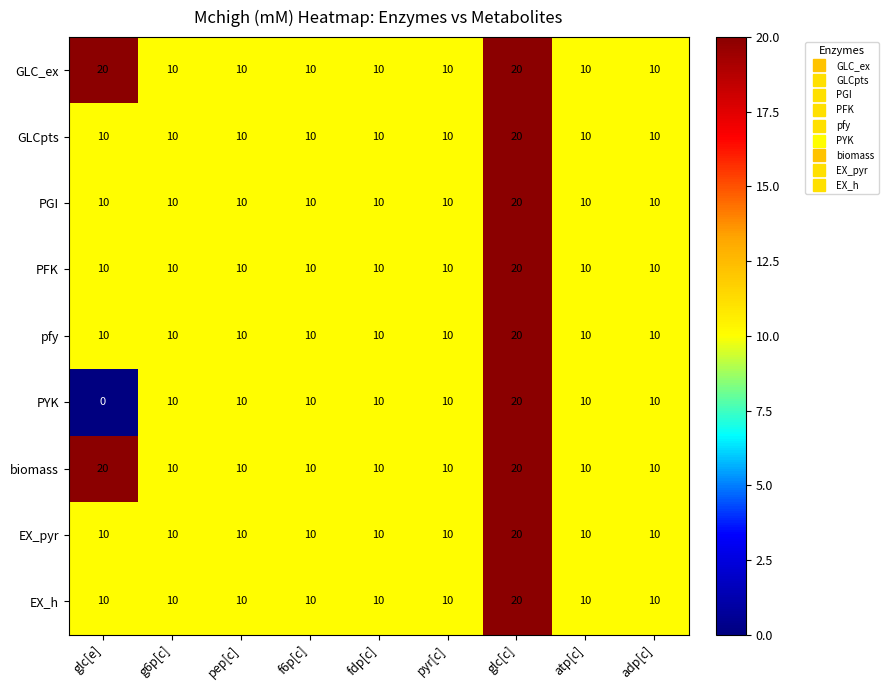

What is the spread (max minus min) of values at glc[e]?

20